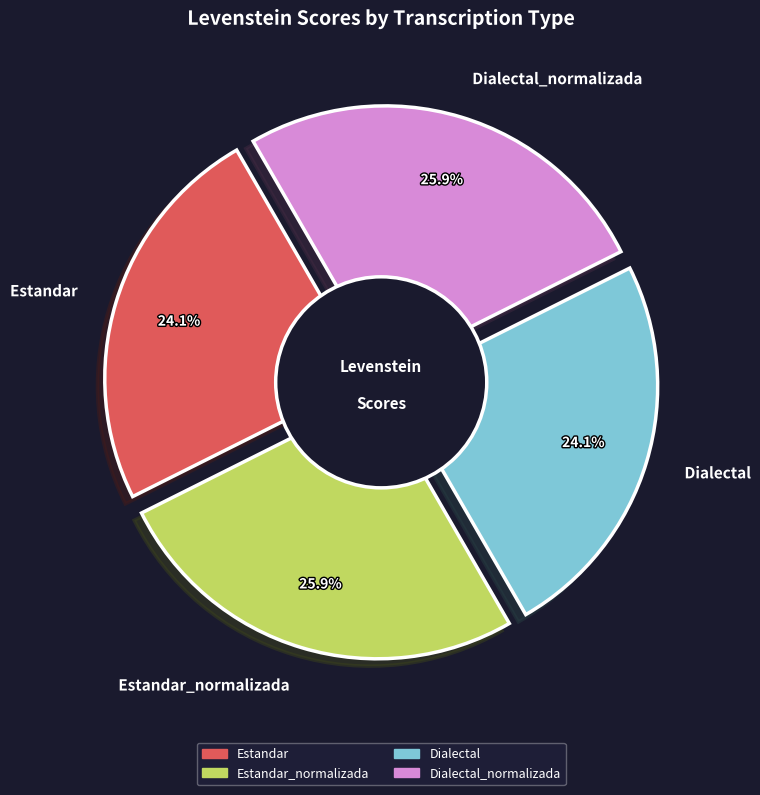

The Dialectal slice represents 24% of the pie. True or false?

True